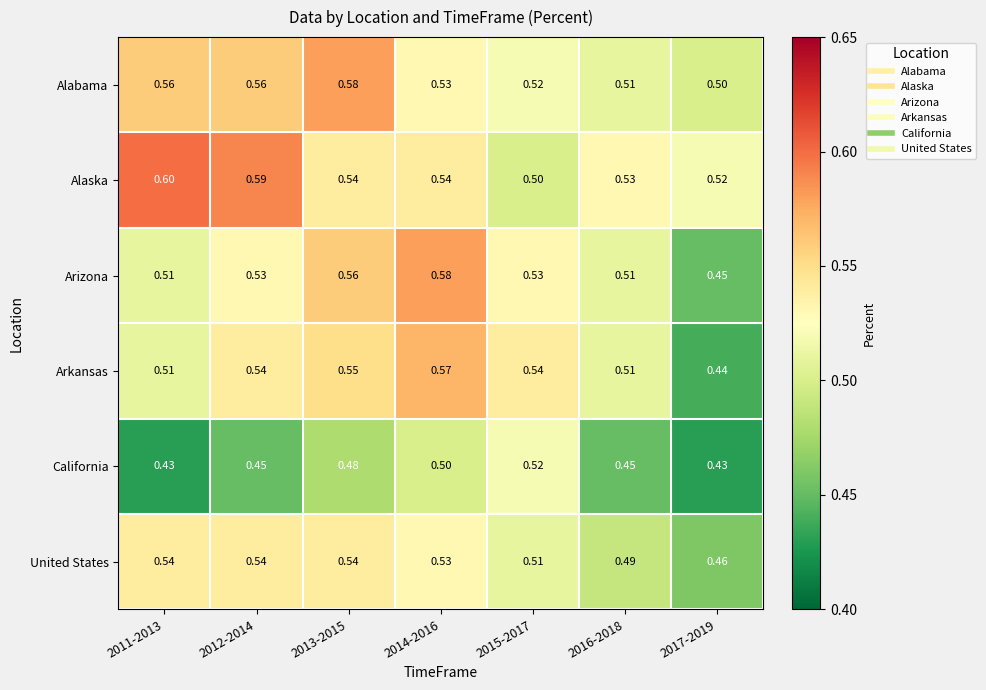

Which series changed the most between 2014-2016 and 2016-2018?

Arizona